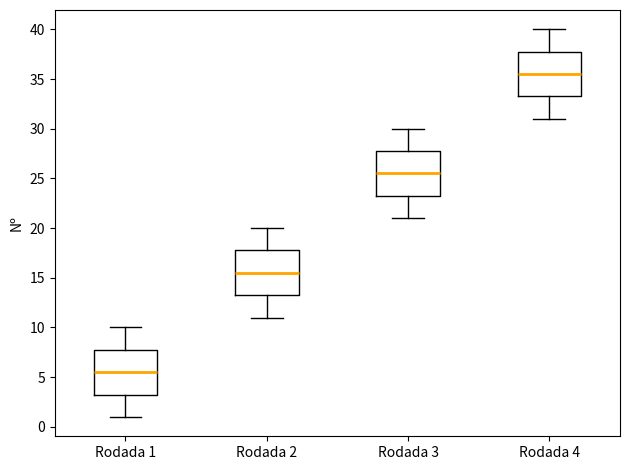

Which box's median line is the lowest?

Rodada 1